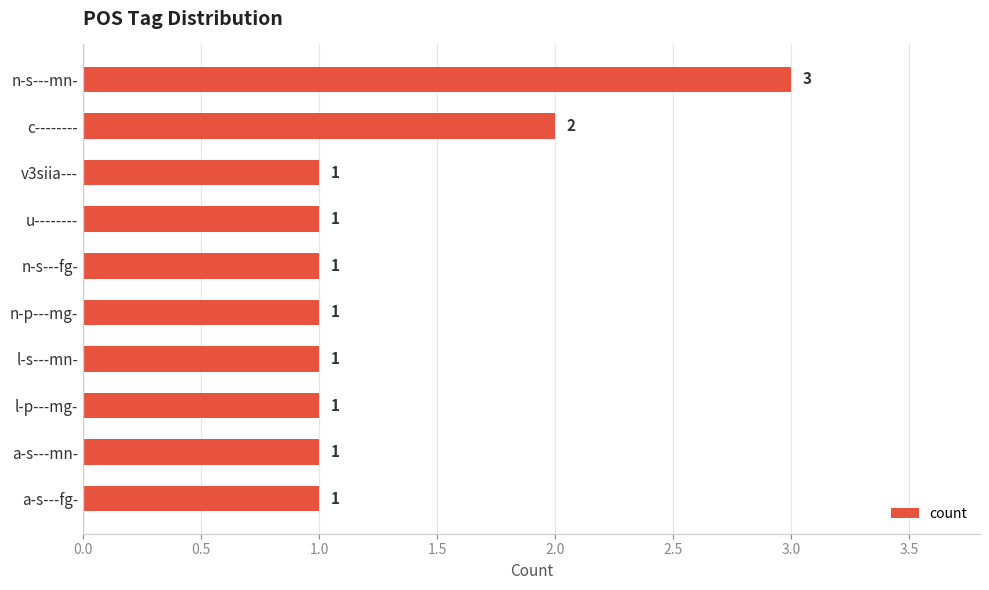

Are the bars grouped side by side (vs. stacked)?

No